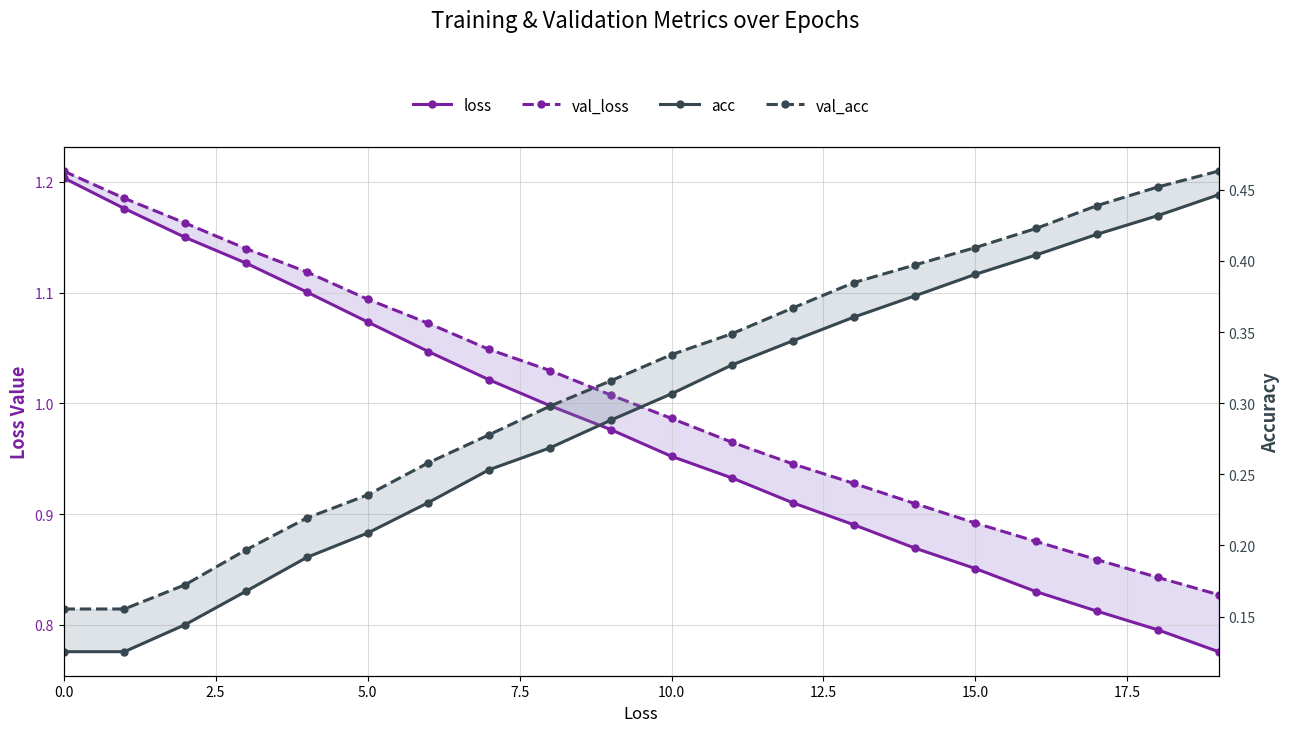

True or false: val_acc has a value of 0.7 at 15.

False